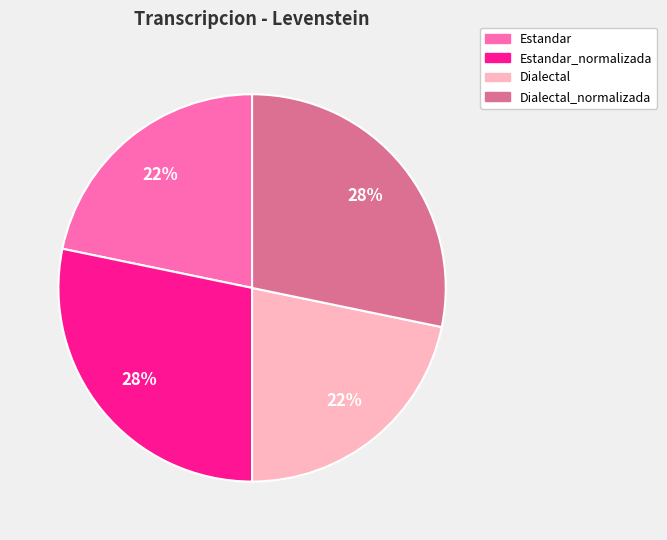

Is Estandar_normalizada the majority of the pie?

No